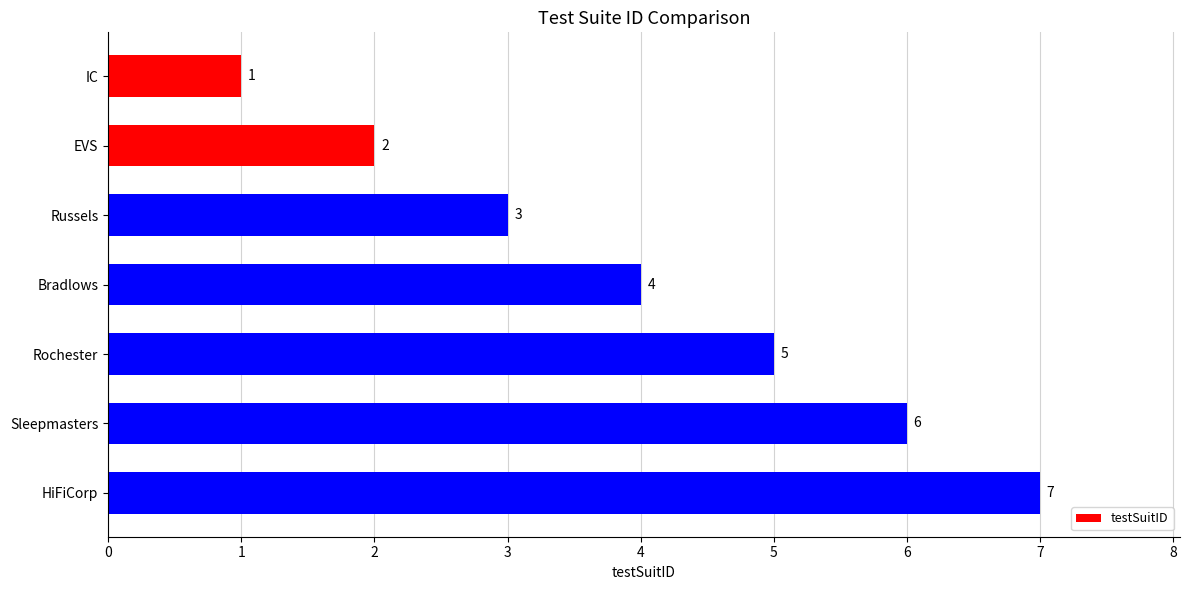

List the labels in order of value, largest first.

HiFiCorp, Sleepmasters, Rochester, Bradlows, Russels, EVS, IC